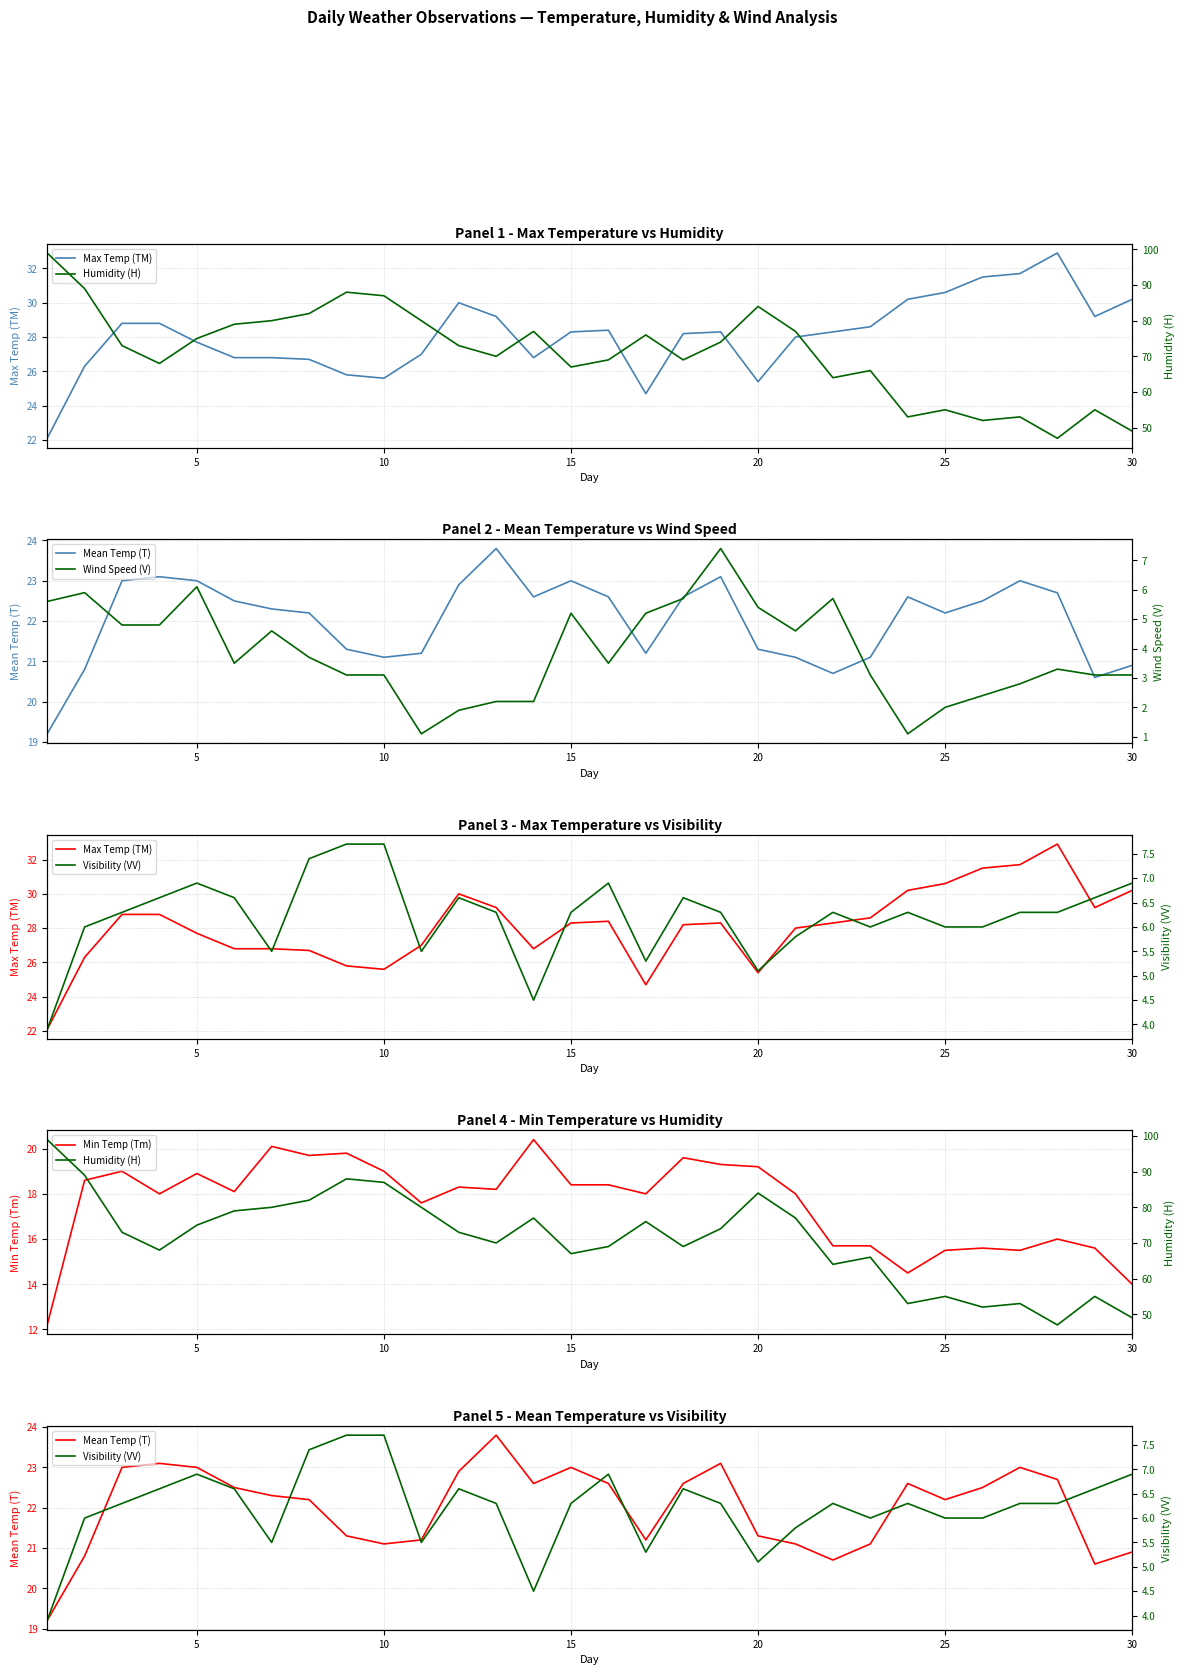

What is the lowest value of the Min Temp (Tm) series?

12.2